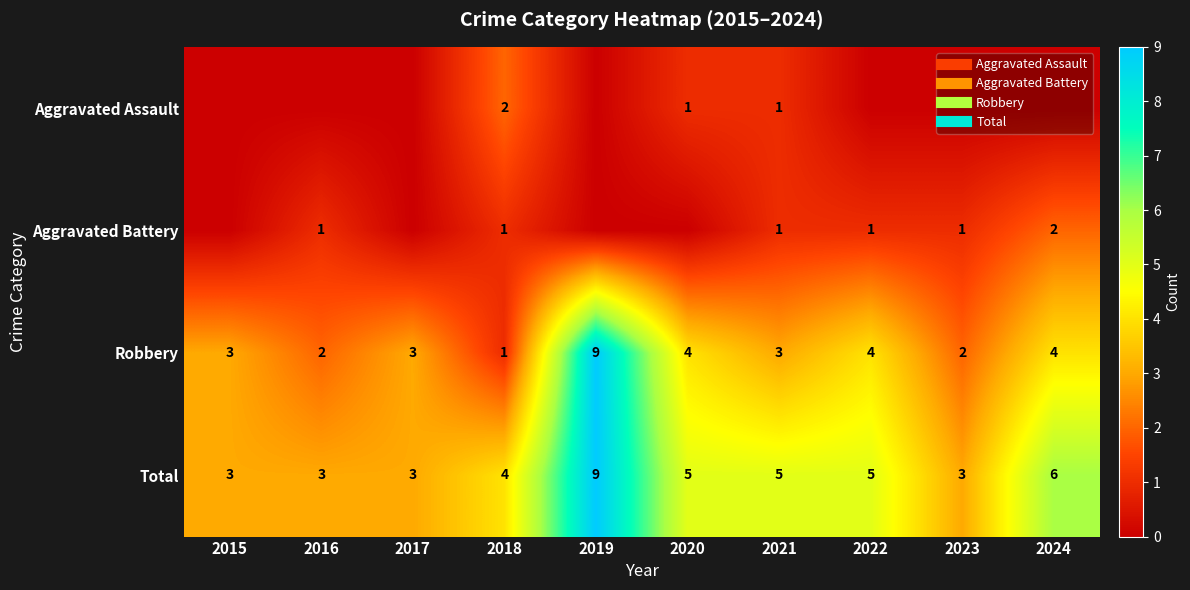

The Robbery series shows 2 at 2016. True or false?

True